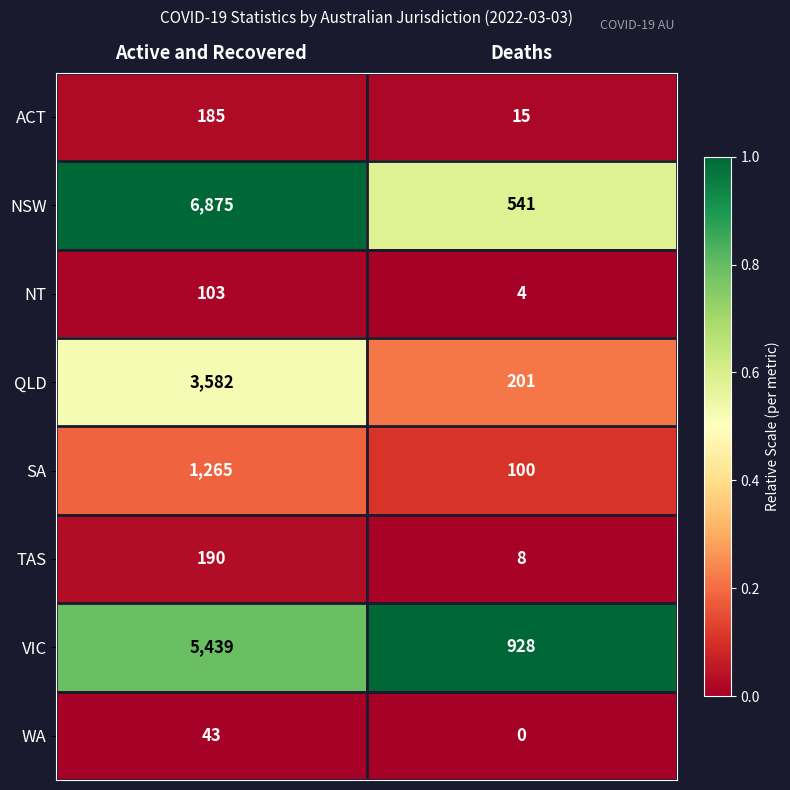

Between Active and Recovered and Deaths, which series saw the biggest shift?

NSW